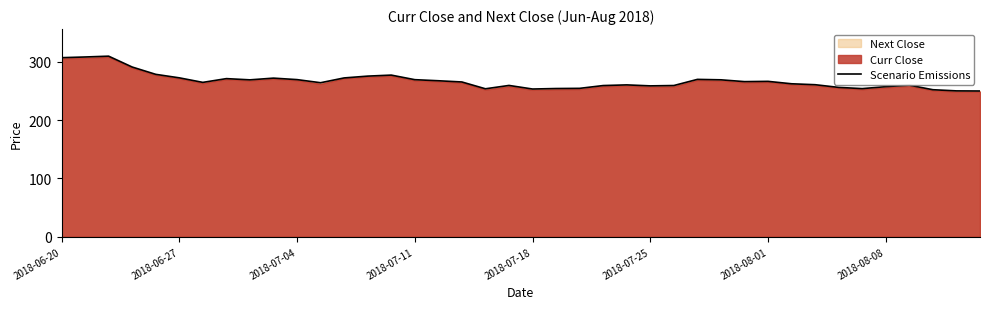

At which label does the data first exceed 265?

2018-06-20